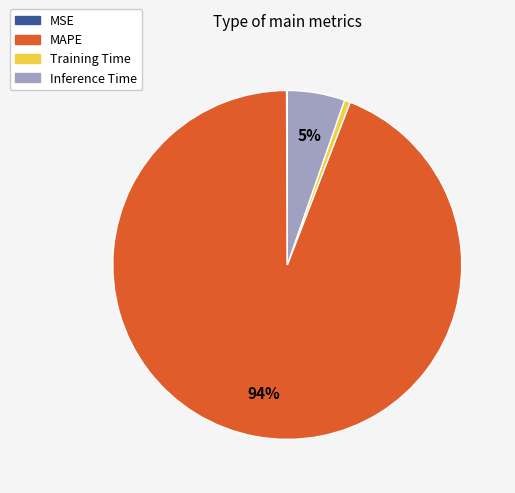

Between Inference Time and MAPE, which is larger?

MAPE